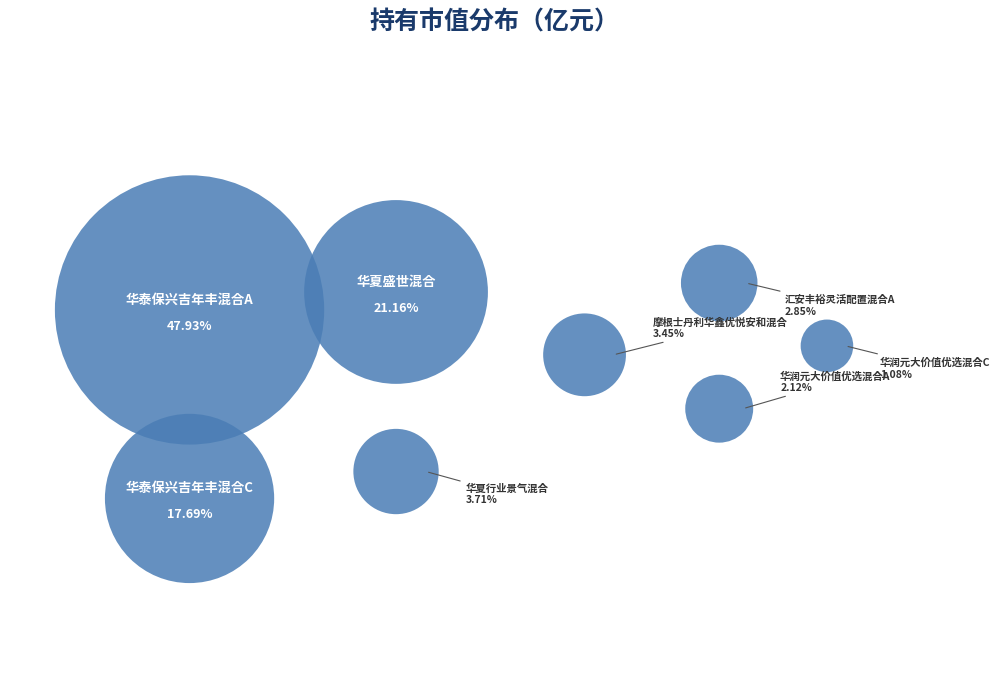

To the nearest percent, what is the combined percentage of 华润元大价值优选混合C and 华夏盛世混合?

22%